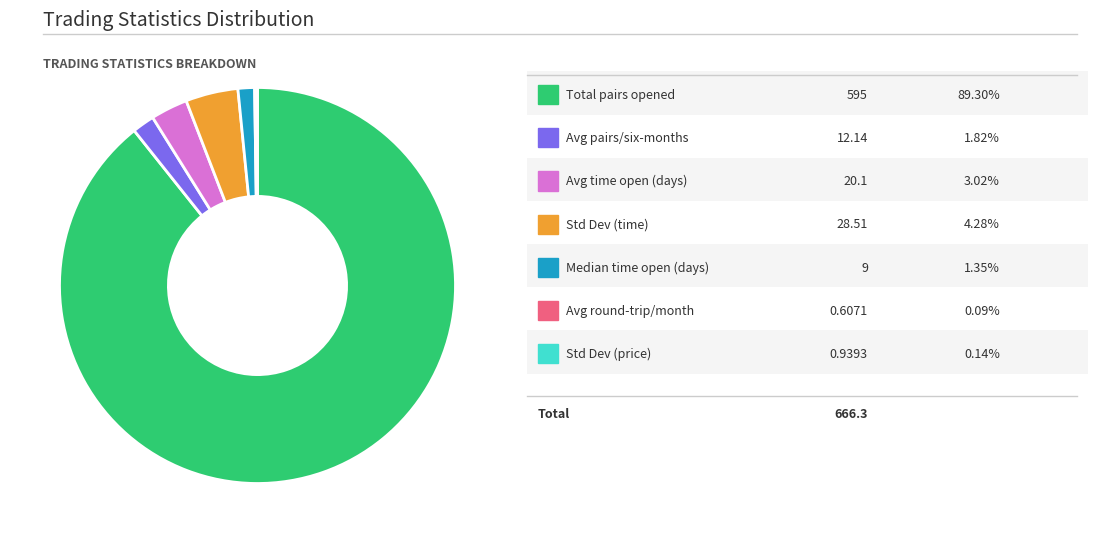

Is there a majority slice in this chart?

Yes